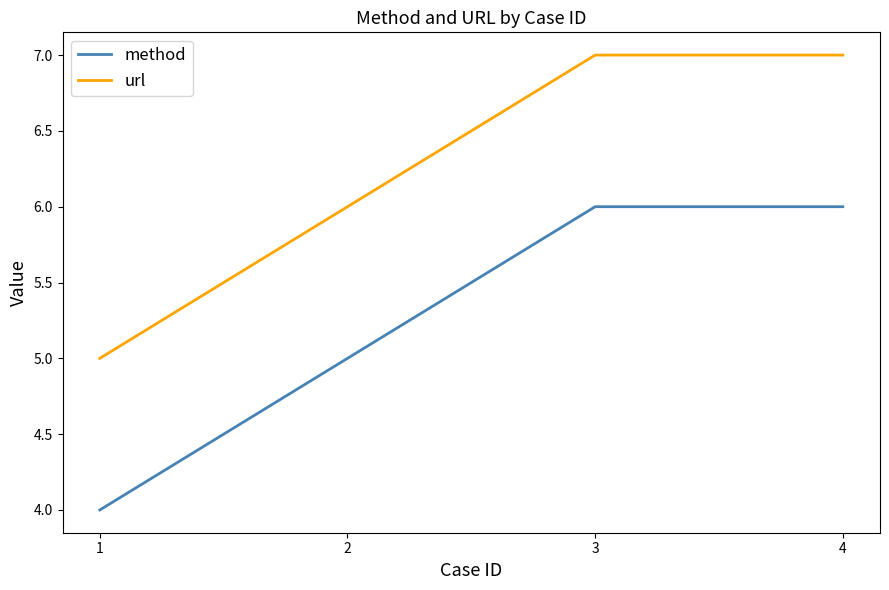

List the series in order of their peak value, highest first.

url, method